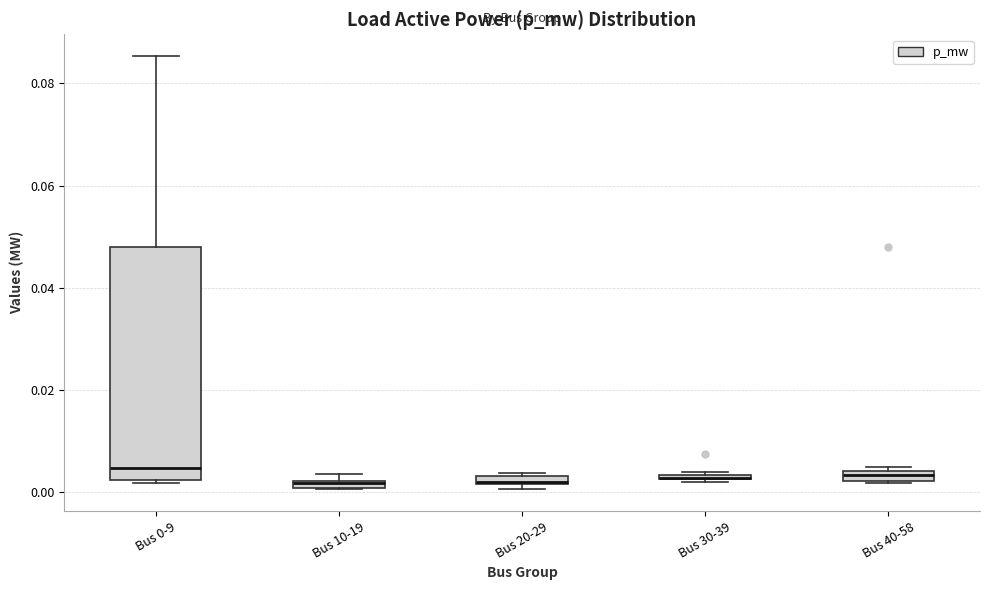

Where is the upper edge of the box for Bus 10-19 on the y-axis? The values are not printed on the chart, so give them approximately, as read against the axis.

0.002